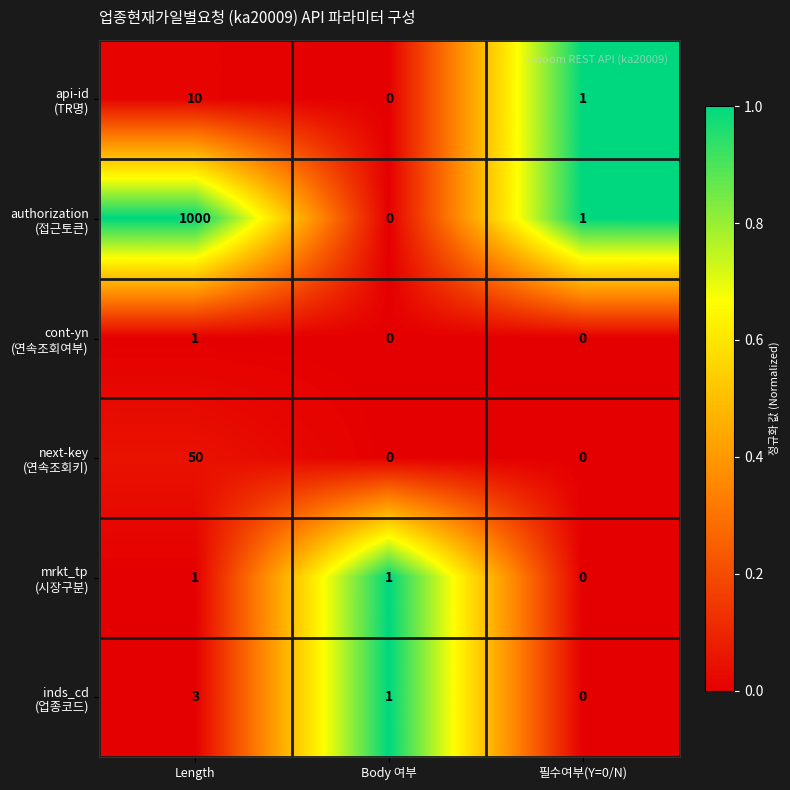

What is the spread (max minus min) of values at Length?

999